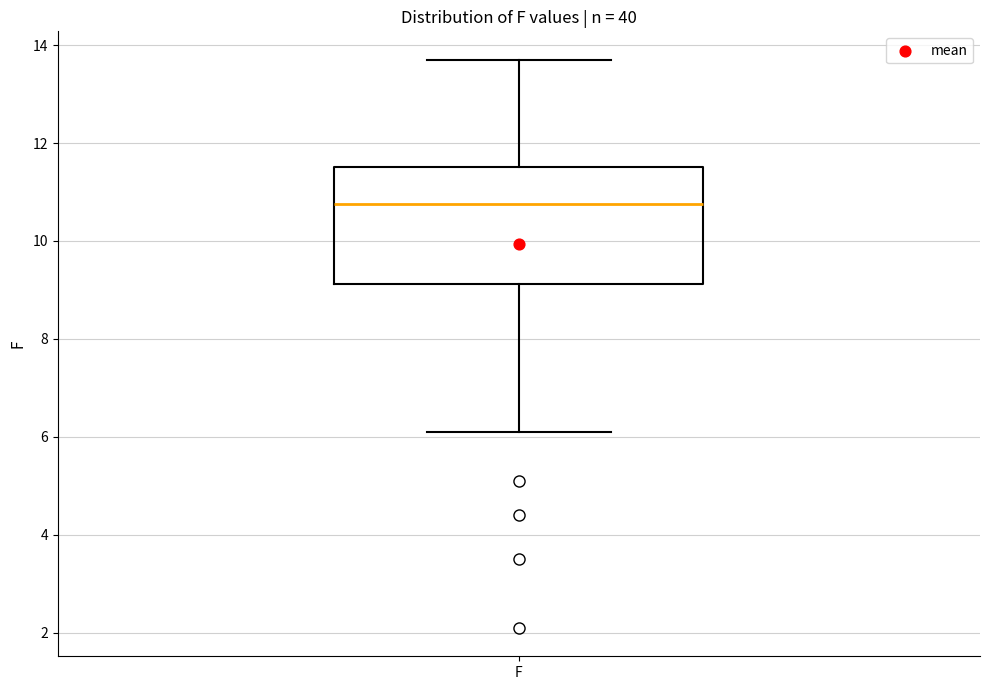

Transcribe this box plot: give where the median line is, the range the box spans, and where the two whiskers end, as read against the y-axis. The values are not printed on the chart, so give them approximately, as read against the axis.

median 10.8, box 9.2 to 11.6, whiskers 6.2 to 13.8